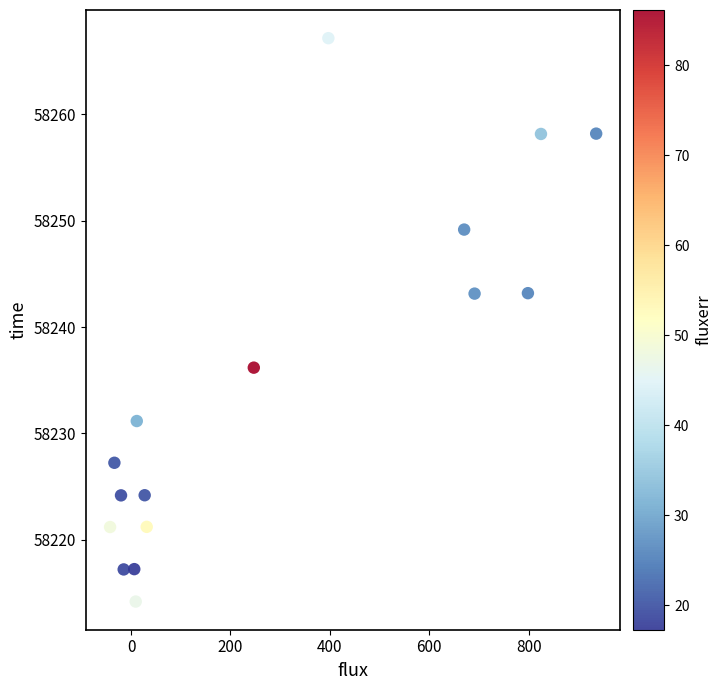

What is the range of X values (max minus min)?

977.9